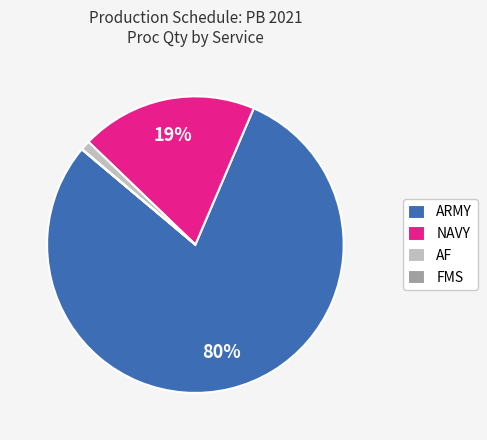

Which slice represents more than half of the pie?

ARMY